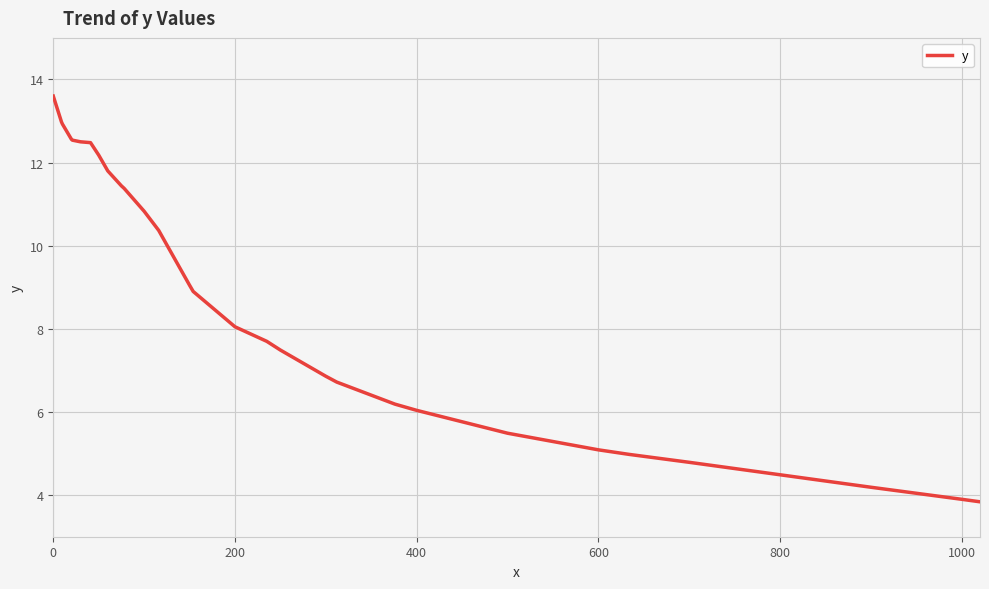

What is the minimum value shown in the chart?

3.8